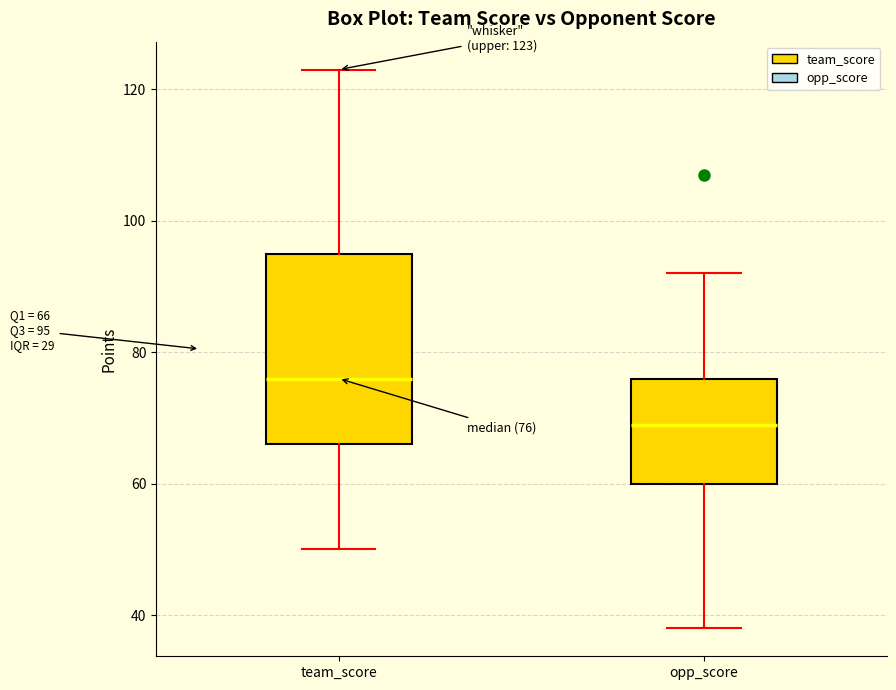

Which box is the tallest, from its lower edge to its upper edge?

team_score